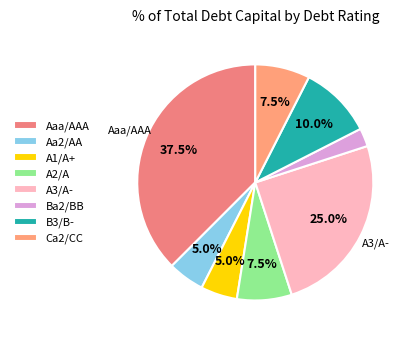

Is there any slice that represents more than half of the pie?

No